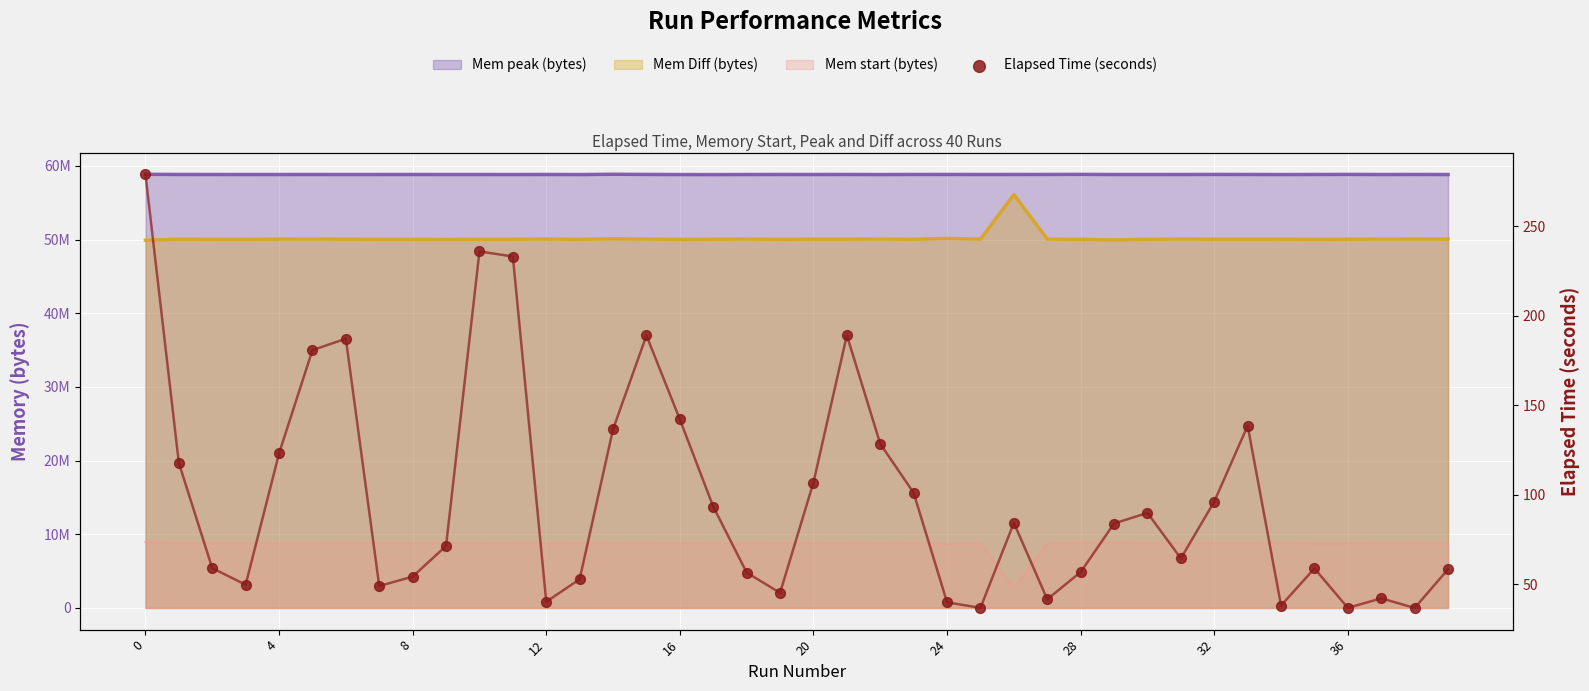

Which has a higher value, 31 or 28?

31